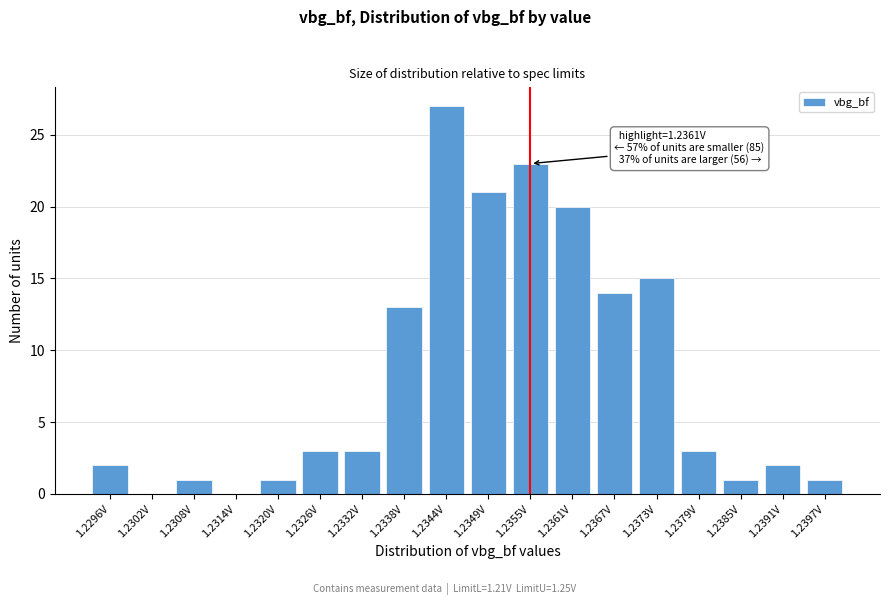

Reading left to right, extract all data points from this chart.

1.2296V=2	1.2302V=0	1.2308V=1	1.2314V=0	1.2320V=1	1.2326V=3	1.2332V=3	1.2338V=13	1.2344V=27	1.2349V=21	1.2355V=23	1.2361V=20	1.2367V=14	1.2373V=15	1.2379V=3	1.2385V=1	1.2391V=2	1.2397V=1